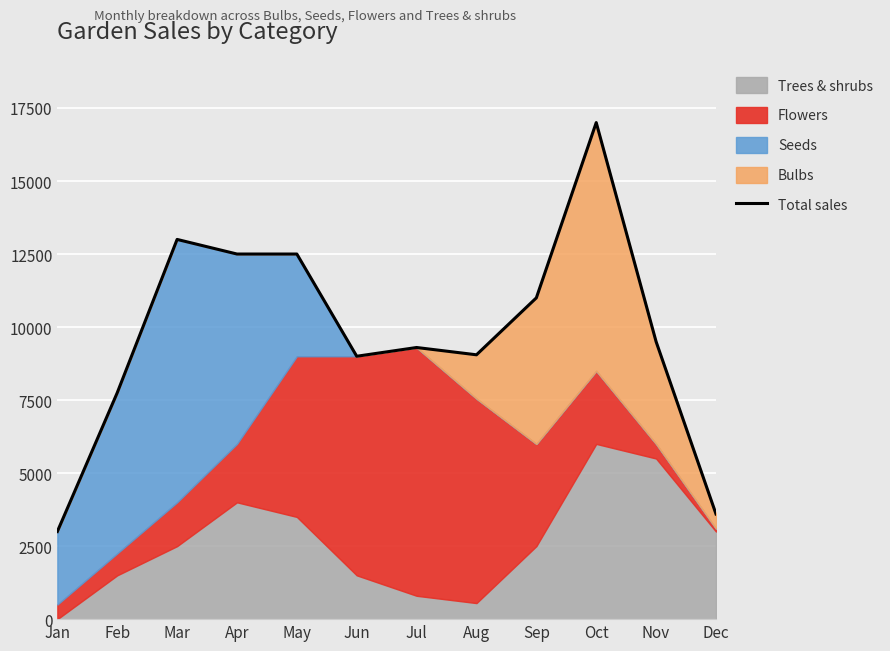

Where is the first local minimum?

Jun